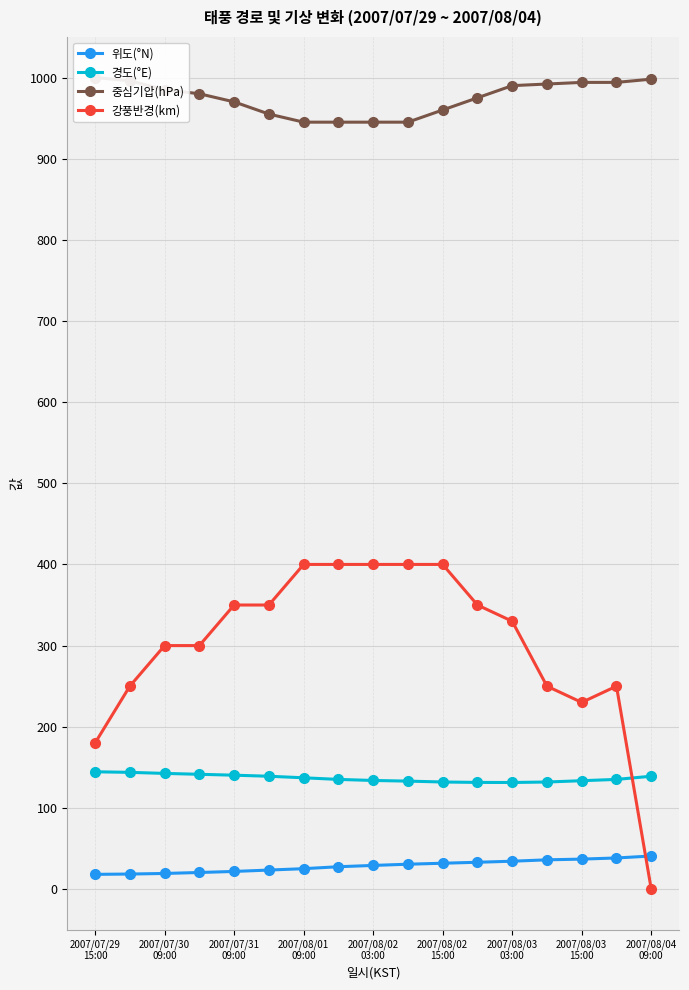

At how many categories does at least one series exceed 426?

17